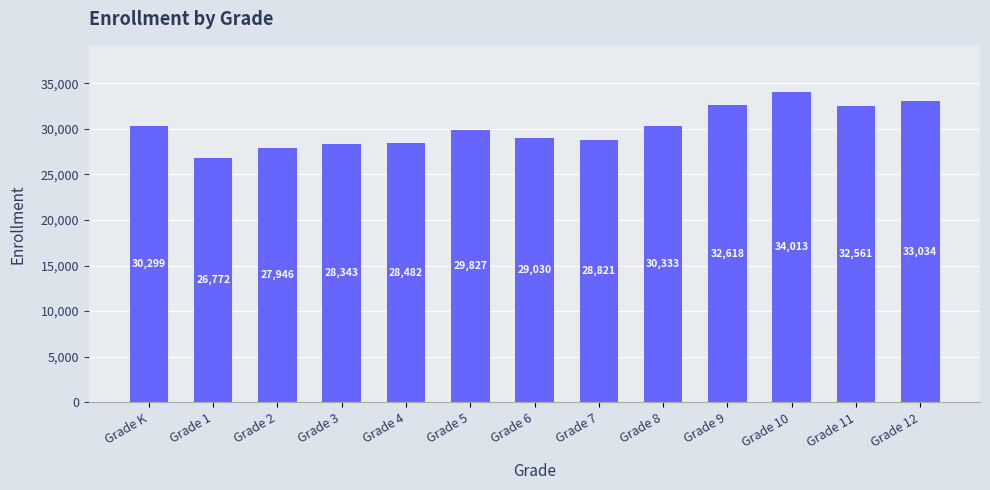

The chart shows a value of 26772 at Grade 1. True or false?

True